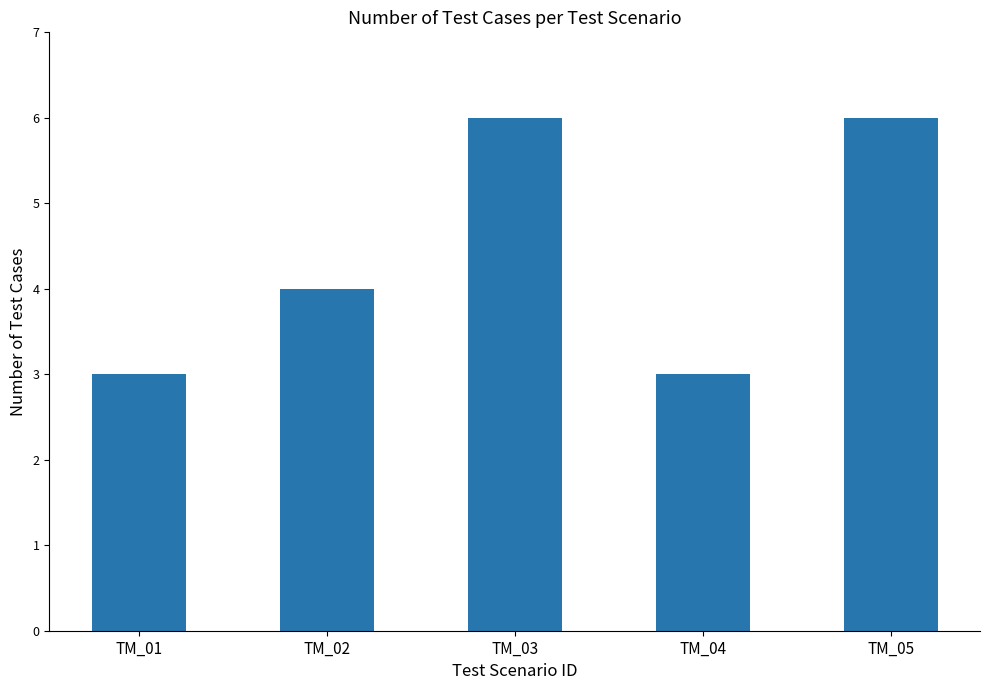

Are the bars grouped side by side (vs. stacked)?

No